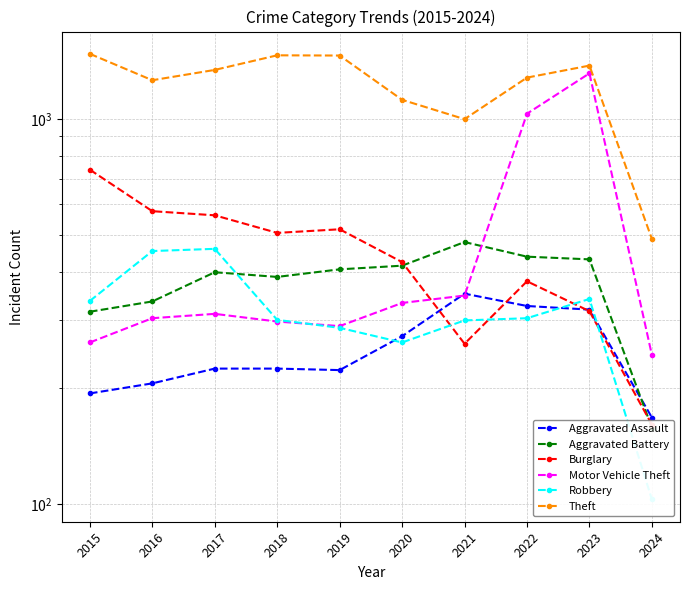

Rank the series at 2018 from lowest to highest value.

Aggravated Assault, Motor Vehicle Theft, Robbery, Aggravated Battery, Burglary, Theft